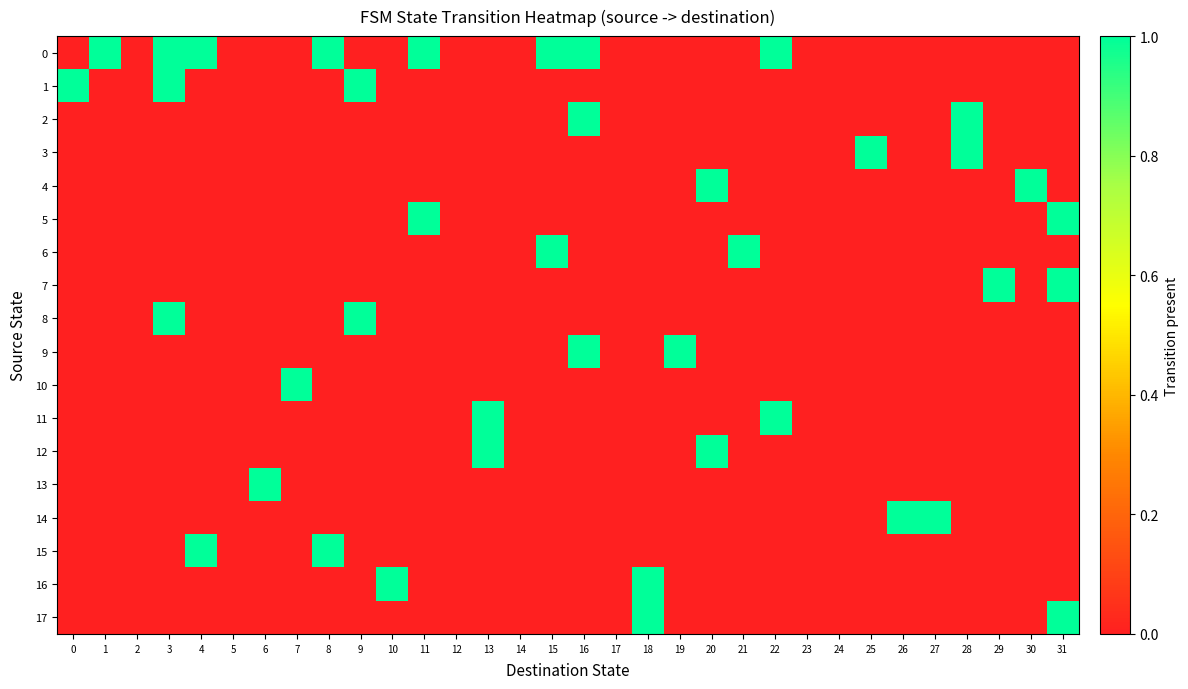

Rank the series by their maximum value, from lowest to highest.

0, 1, 2, 3, 4, 5, 6, 7, 8, 9, 10, 11, 12, 13, 14, 15, 16, 17